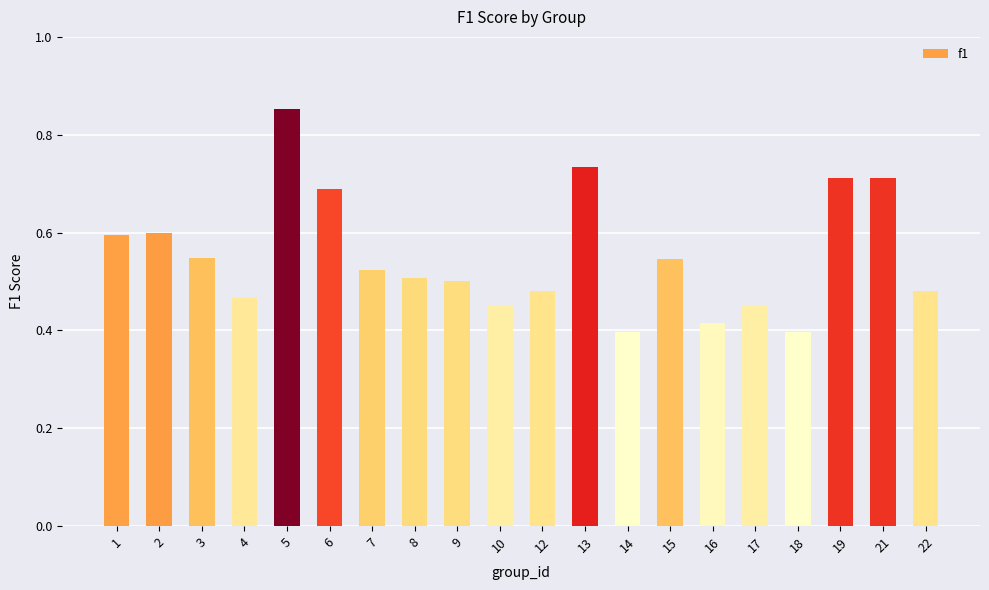

Between 19 and 16, which is larger?

19